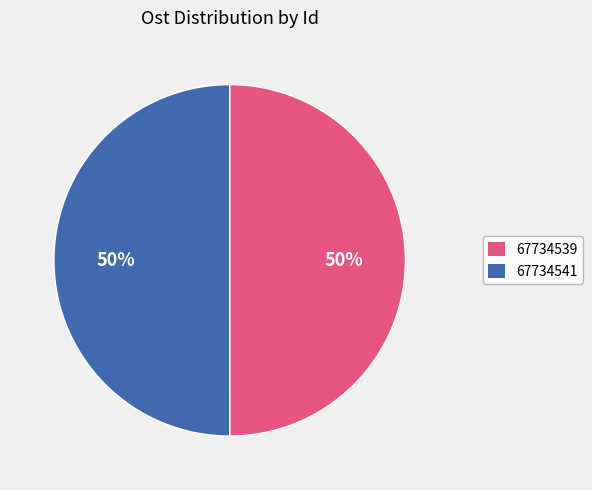

Is the sum of 67734541 and 67734539 greater than half?

Yes